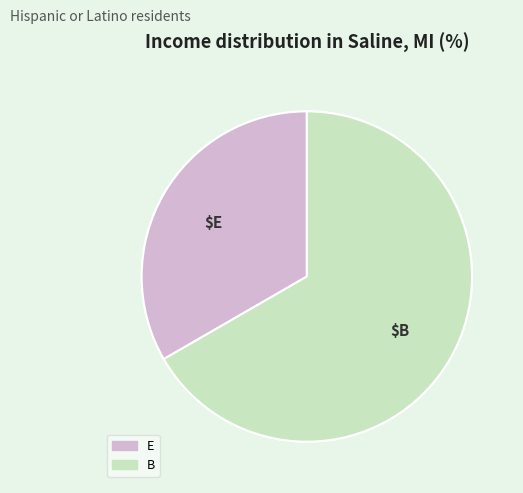

Count the number of slices in the pie.

2